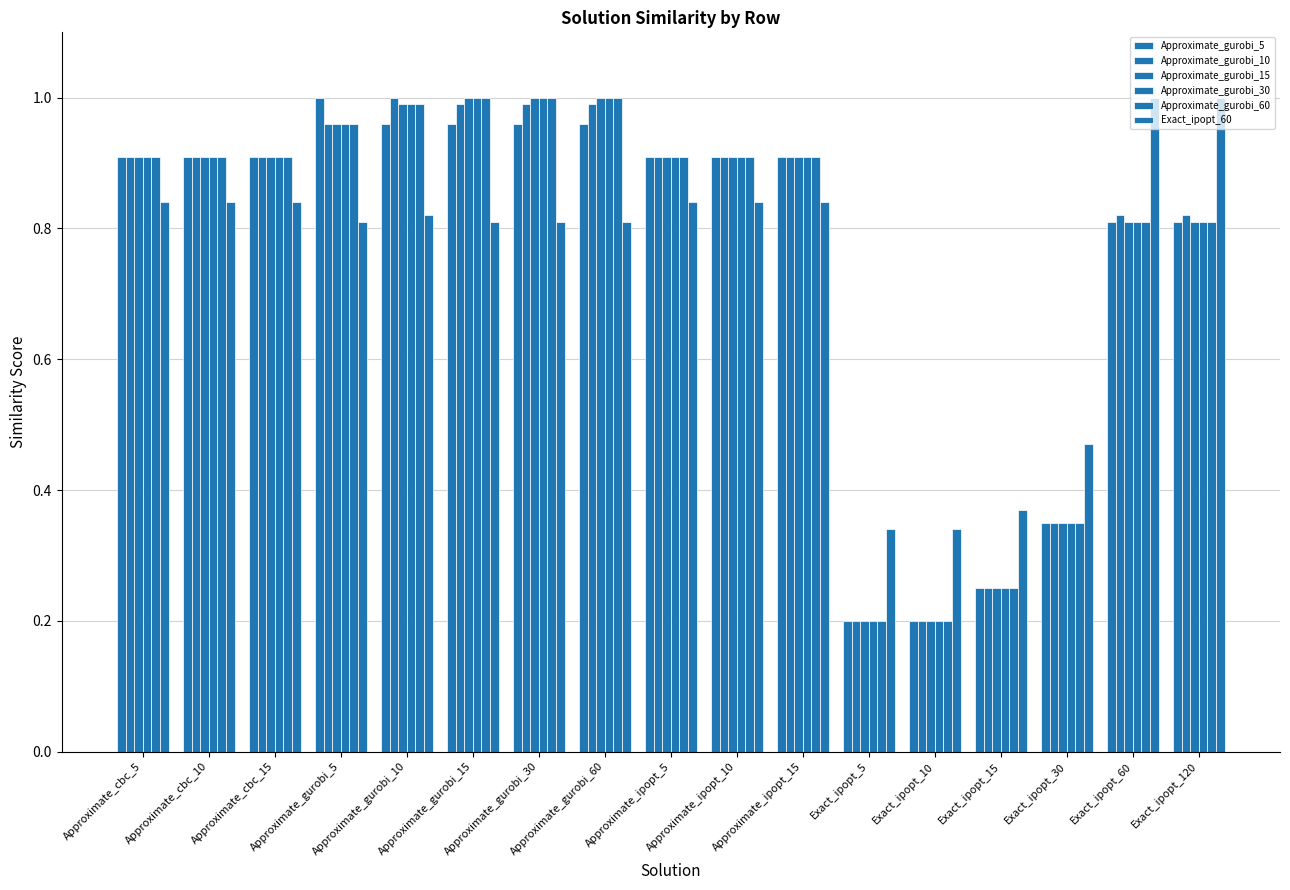

What is the spread (max minus min) of values at Exact_ipopt_10?

0.1